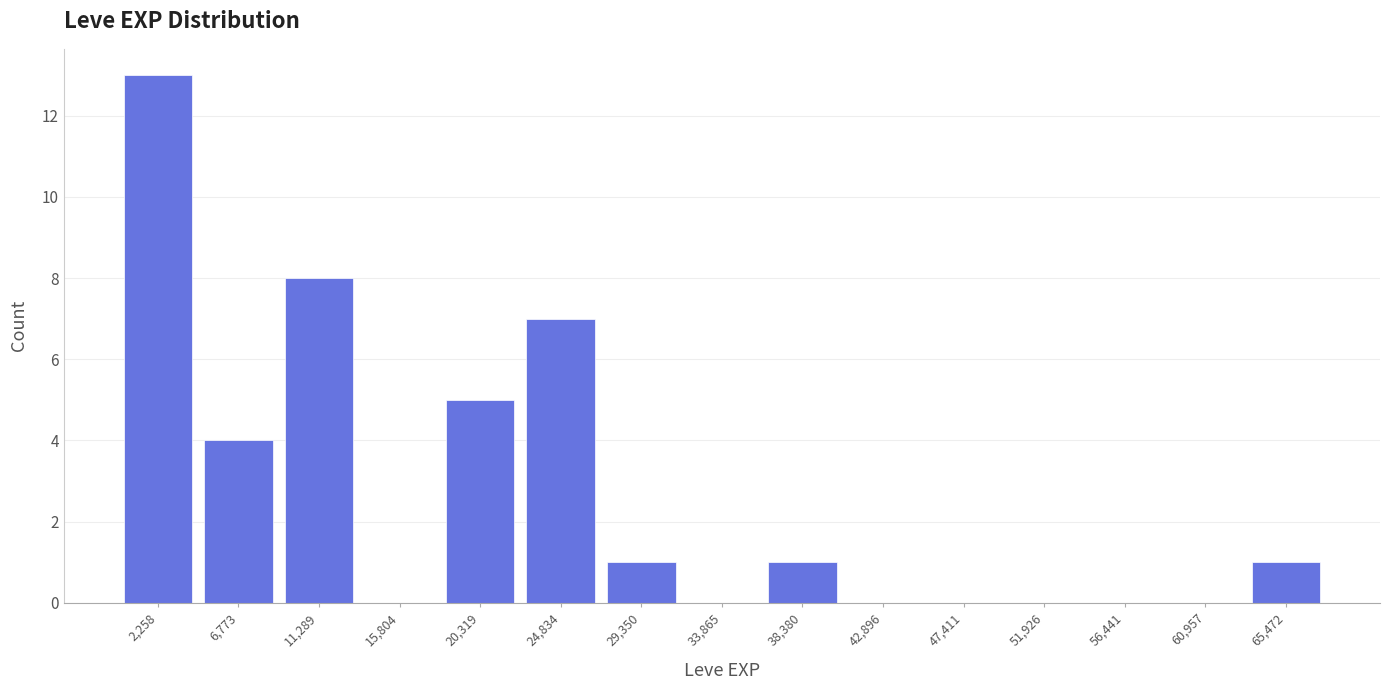

Reading left to right, list every bar in this chart as the range it spans on the x-axis followed by its height. Neither the bar edges nor the heights are printed on the chart, so give them approximately, as read against the axes.

0 to 4500: 13
4500 to 9000: 4
9000 to 13500: 8
13500 to 18000: 0
18000 to 22500: 5
22500 to 27000: 7
27000 to 31500: 1
31500 to 36000: 0
36000 to 40500: 1
40500 to 45000: 0
45000 to 49500: 0
49500 to 54000: 0
54000 to 58500: 0
58500 to 63000: 0
63000 to 67500: 1